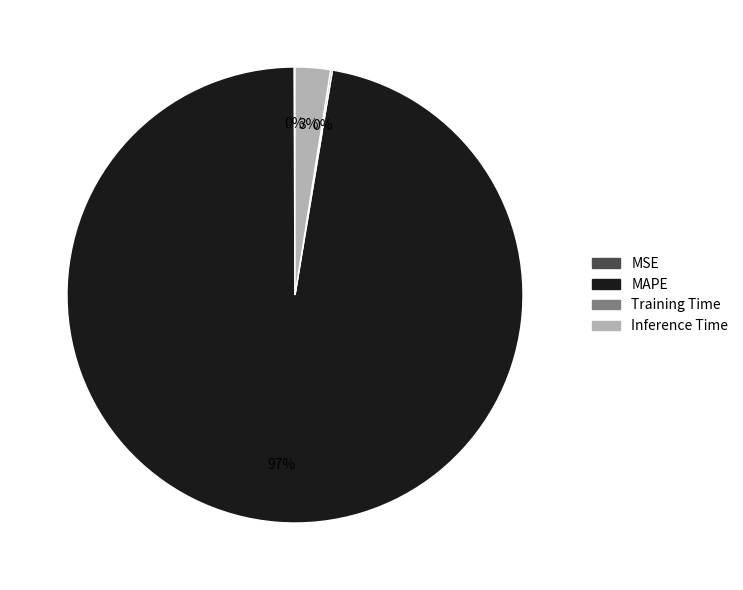

To the nearest percent, what is the difference between the largest and smallest slice percentages?

97%